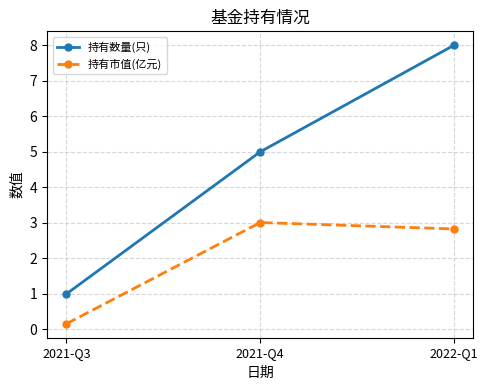

What is the difference between the 持有数量(只) values at 2021-Q3 and 2022-Q1?

7.0